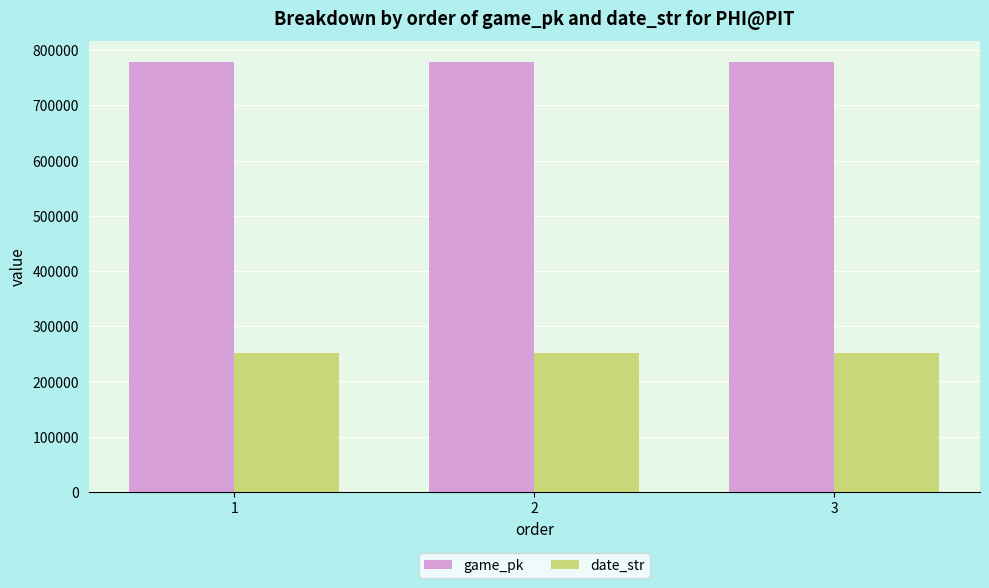

What is the value of the game_pk bar at the 2nd from the left?

777607